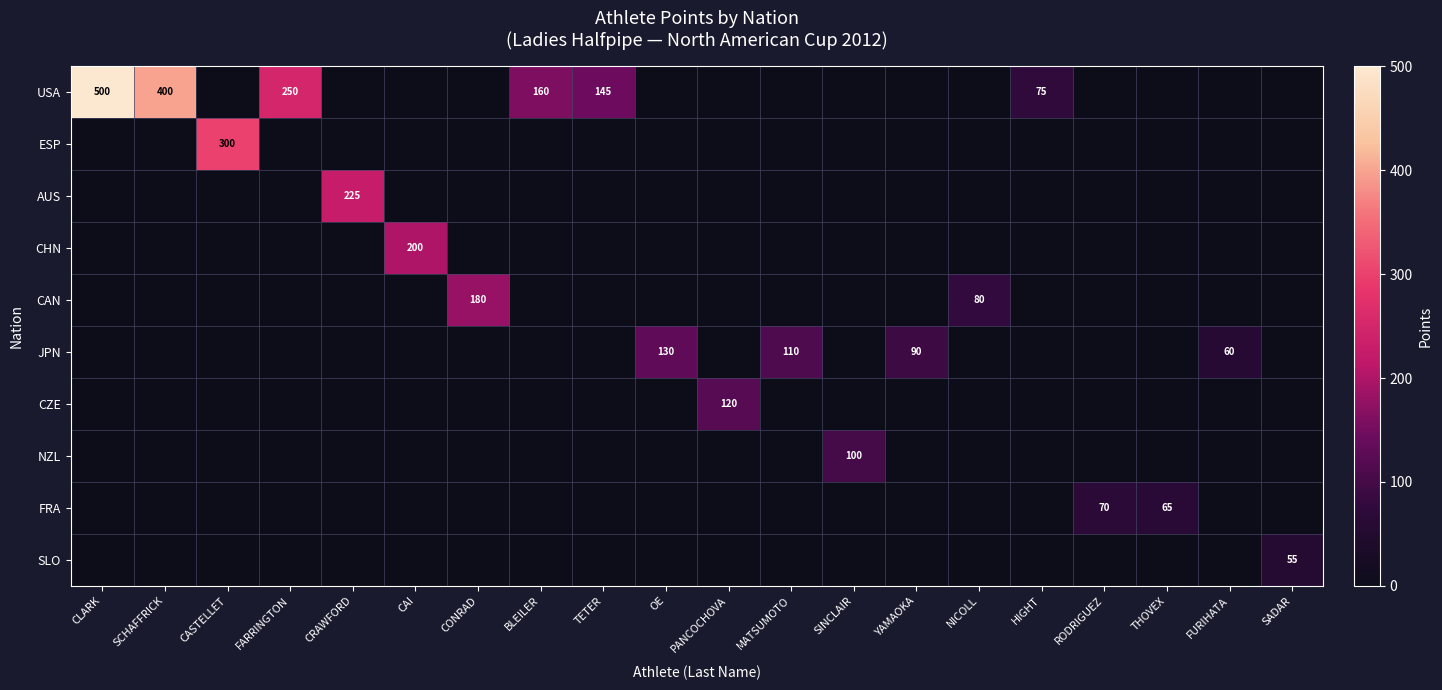

List the labels in order of CAN value, largest first.

CONRAD, NICOLL, CLARK, SCHAFFRICK, CASTELLET, FARRINGTON, CRAWFORD, CAI, BLEILER, TETER, OE, PANCOCHOVA, MATSUMOTO, SINCLAIR, YAMAOKA, HIGHT, RODRIGUEZ, THOVEX, FURIHATA, SADAR